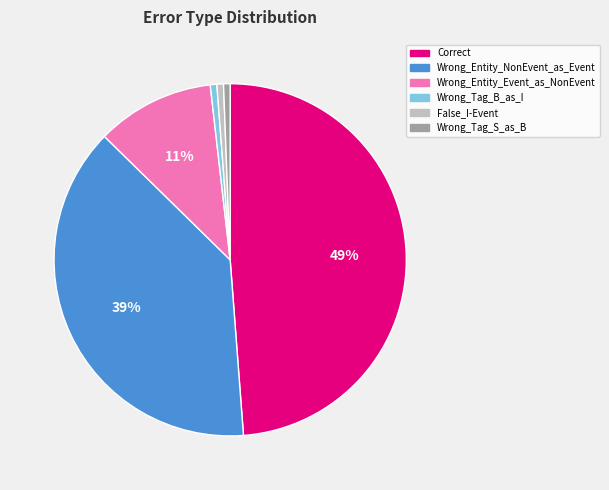

To the nearest percent, what percentage of the pie is False_I-Event?

1%